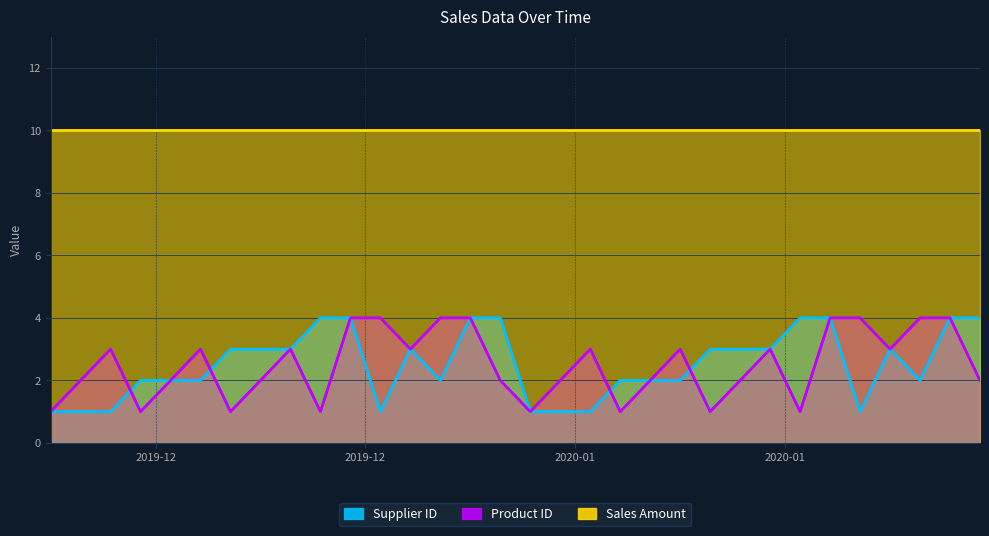

True or false: Supplier ID and Sales Amount intersect in this chart.

False